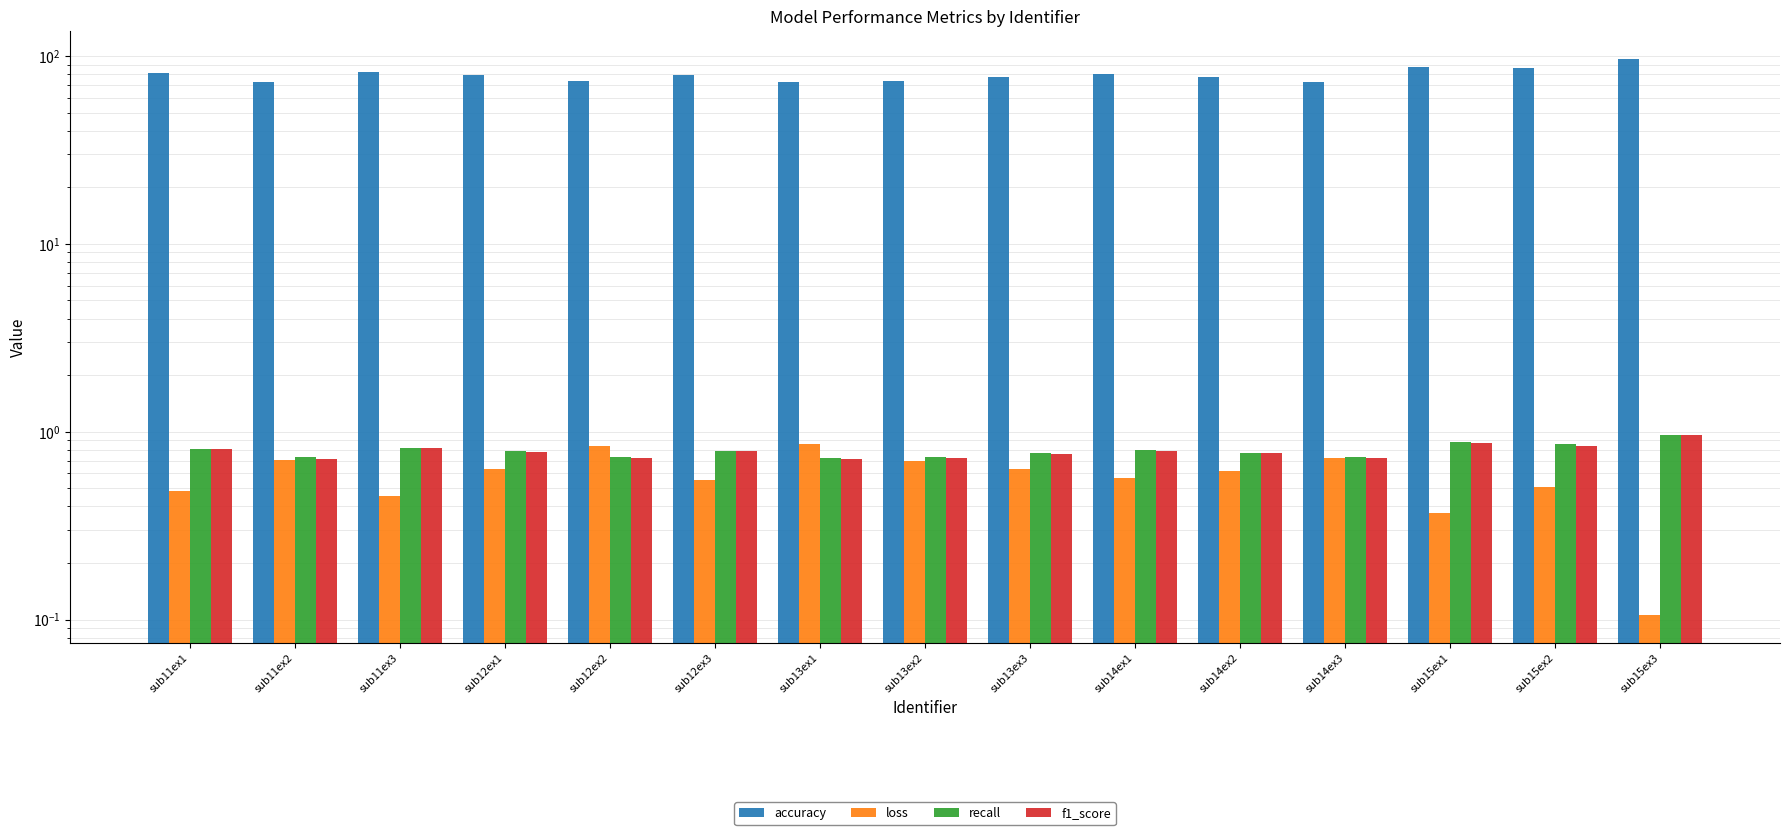

Reading left to right, what are all the values shown in this chart?

accuracy: sub11ex1=81.0	sub11ex2=73.1	sub11ex3=82.1	sub12ex1=79.3	sub12ex2=73.6	sub12ex3=79.3	sub13ex1=72.3	sub13ex2=73.5	sub13ex3=77.0	sub14ex1=80.3	sub14ex2=77.4	sub14ex3=73.1	sub15ex1=87.7	sub15ex2=85.8	sub15ex3=96.4
loss: sub11ex1=0.5	sub11ex2=0.7	sub11ex3=0.5	sub12ex1=0.6	sub12ex2=0.8	sub12ex3=0.6	sub13ex1=0.9	sub13ex2=0.7	sub13ex3=0.6	sub14ex1=0.6	sub14ex2=0.6	sub14ex3=0.7	sub15ex1=0.4	sub15ex2=0.5	sub15ex3=0.1
recall: sub11ex1=0.8	sub11ex2=0.7	sub11ex3=0.8	sub12ex1=0.8	sub12ex2=0.7	sub12ex3=0.8	sub13ex1=0.7	sub13ex2=0.7	sub13ex3=0.8	sub14ex1=0.8	sub14ex2=0.8	sub14ex3=0.7	sub15ex1=0.9	sub15ex2=0.9	sub15ex3=1.0
f1_score: sub11ex1=0.8	sub11ex2=0.7	sub11ex3=0.8	sub12ex1=0.8	sub12ex2=0.7	sub12ex3=0.8	sub13ex1=0.7	sub13ex2=0.7	sub13ex3=0.8	sub14ex1=0.8	sub14ex2=0.8	sub14ex3=0.7	sub15ex1=0.9	sub15ex2=0.8	sub15ex3=1.0